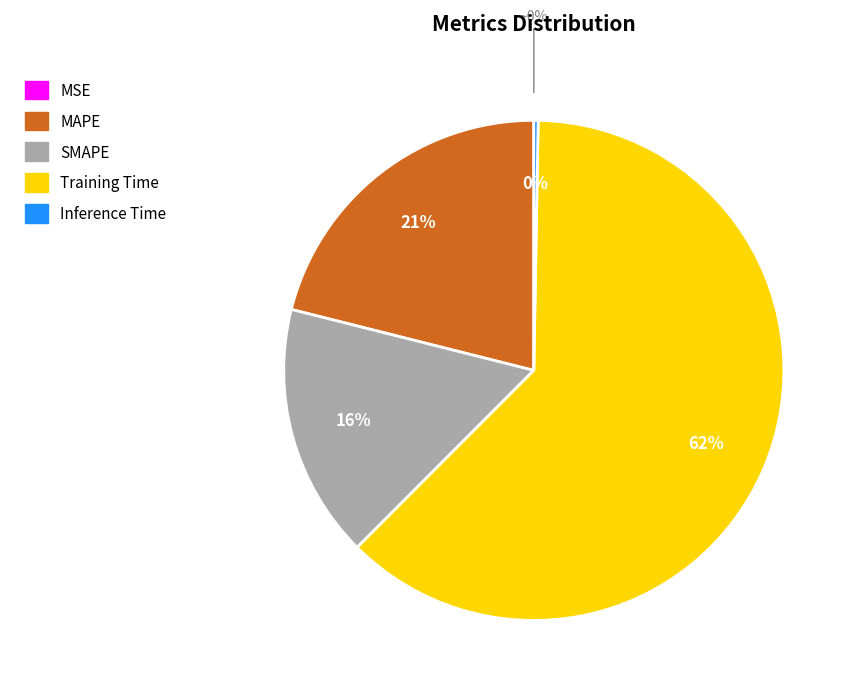

Which slice is the largest?

Training Time